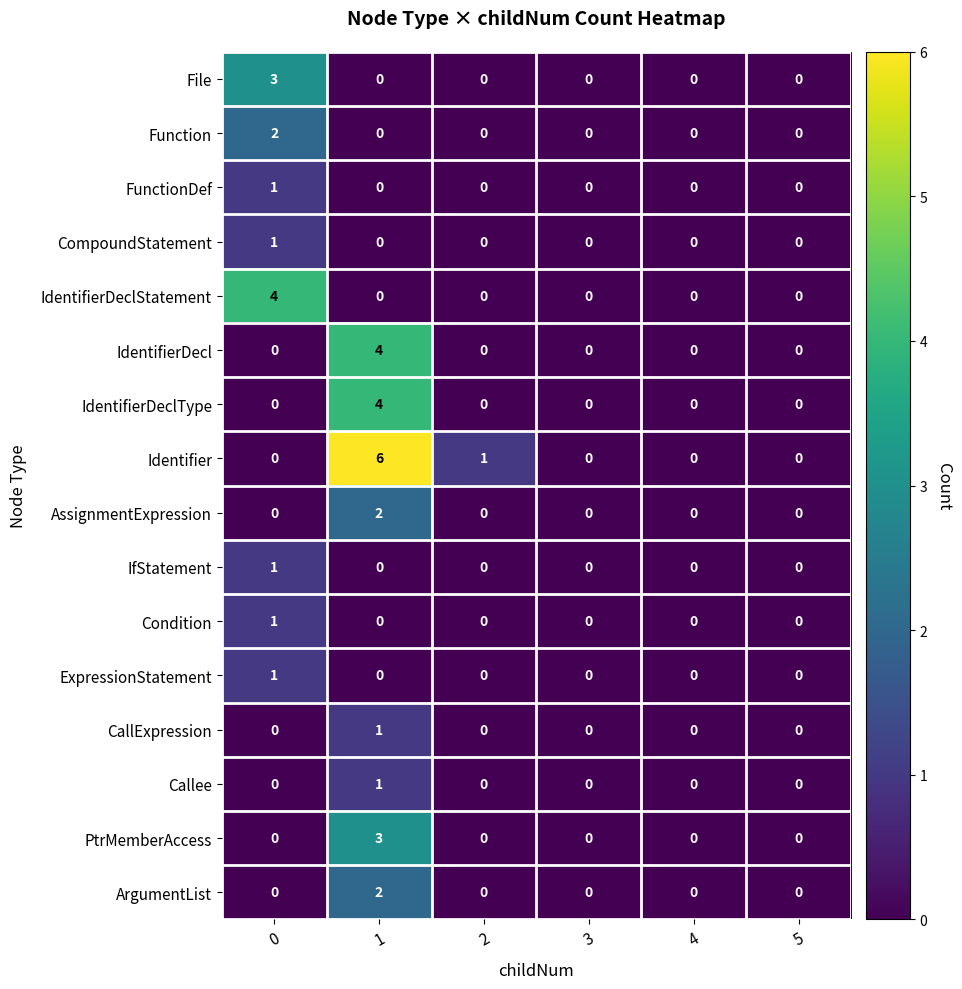

Is the value of IfStatement at 1 greater than the value of CallExpression at 1?

No